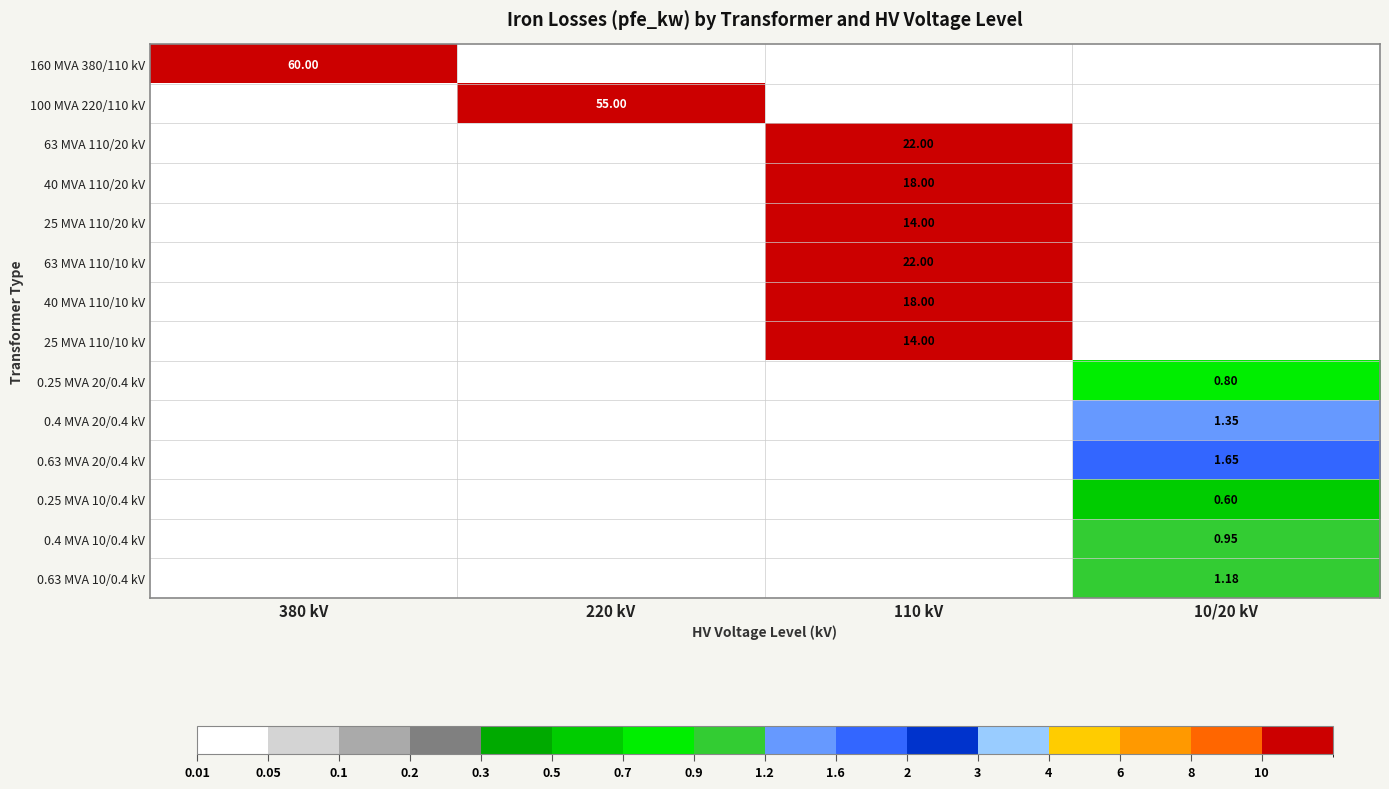

What is the total value across all series at 110 kV?

108.0